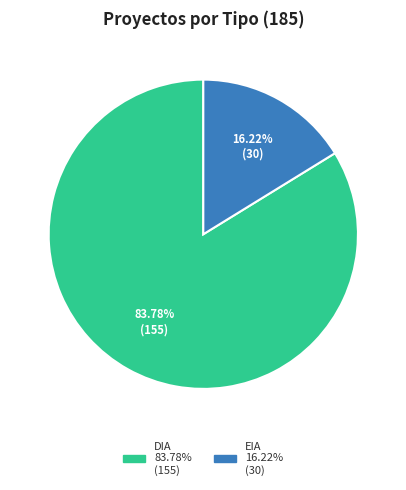

To the nearest percent, what portion does DIA represent?

84%